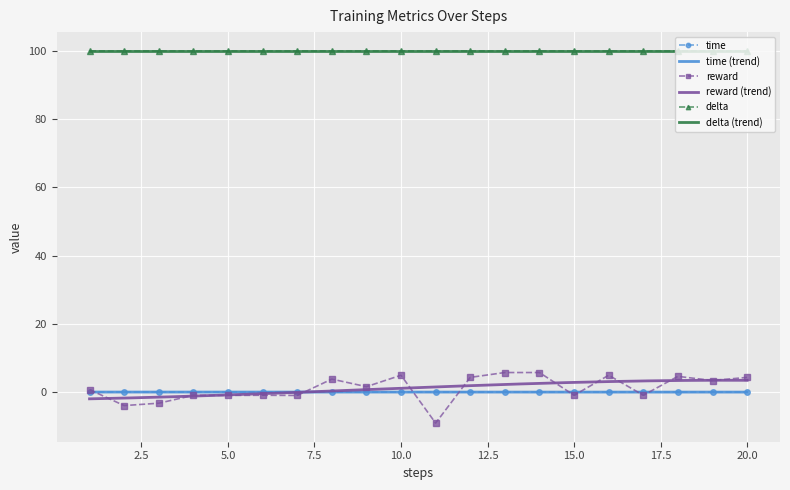

At which label does time reach its peak?

2